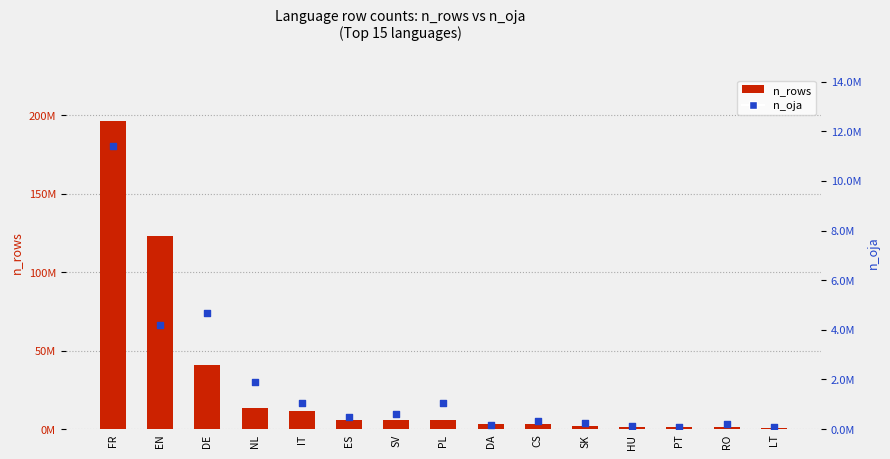

Is the value of n_oja at PT greater than the value of n_rows at EN?

No